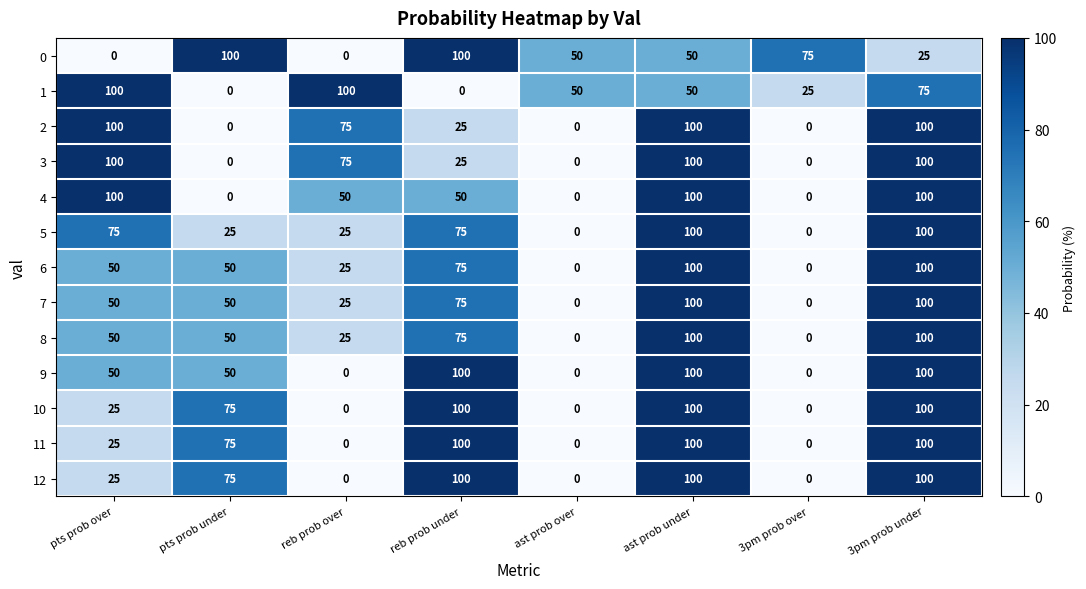

Is it true that 11 equals 0 at reb prob over?

True